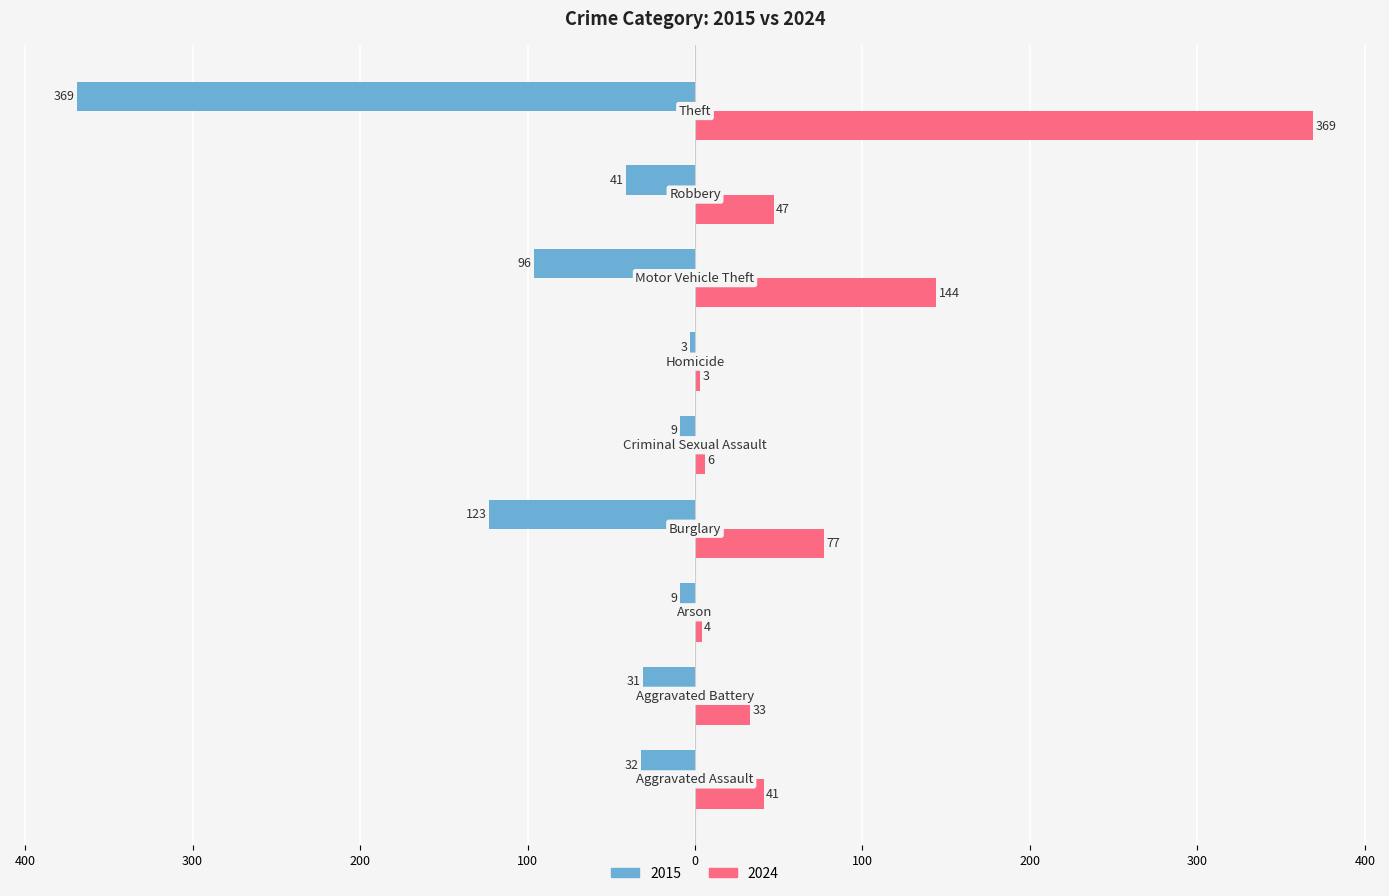

List the series in order of their peak value, lowest first.

2015, 2024